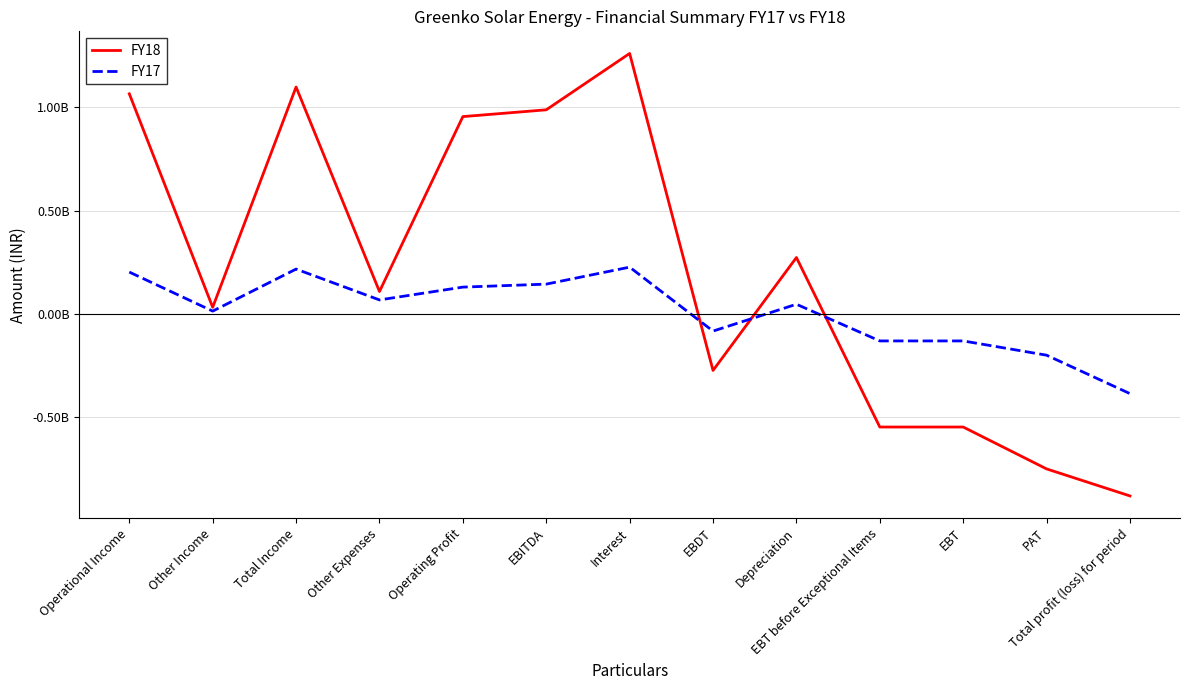

What is the approximate value of FY17 at PAT, to the nearest 10?

-198765360